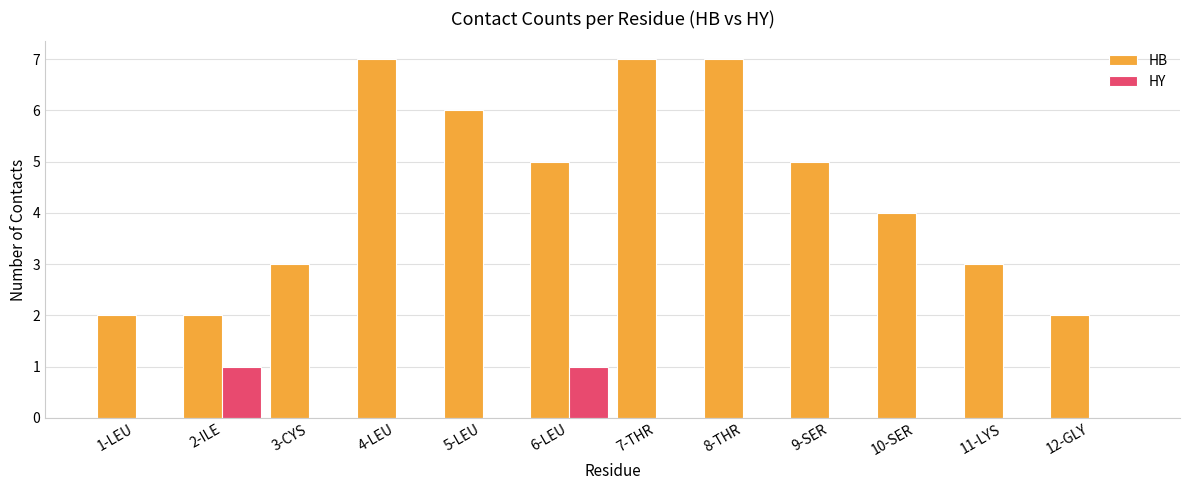

What is the sum of all HY values?

2